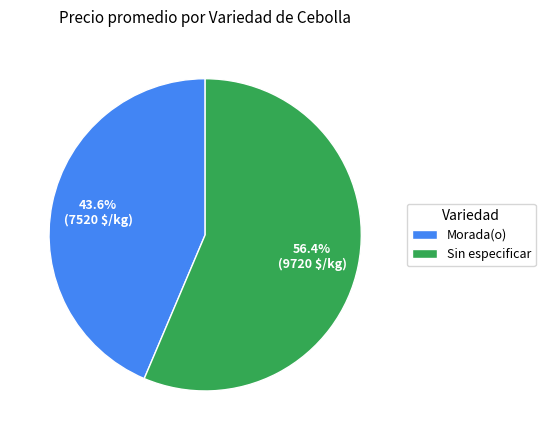

To the nearest percent, what portion does Sin especificar represent?

56%